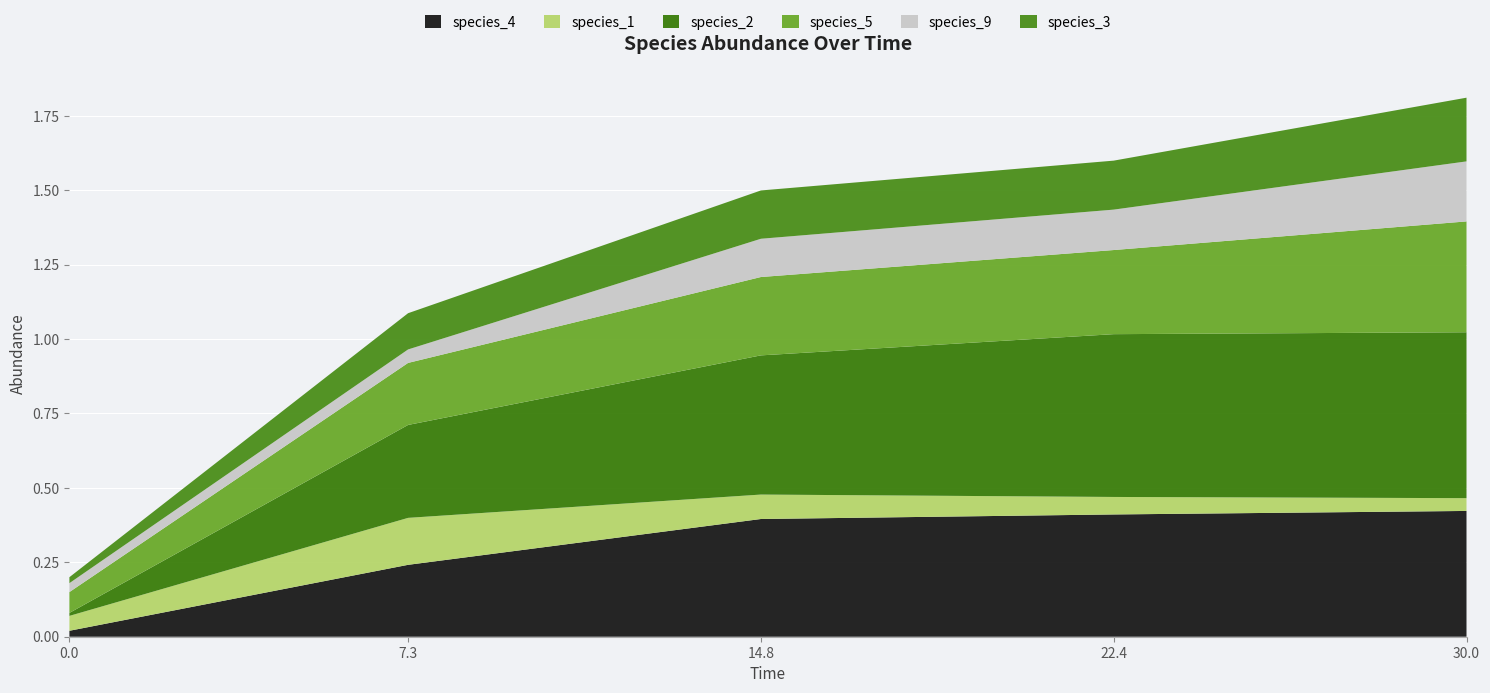

Reading left to right, what are all the values shown in this chart?

species_4: 0.0=0.0	7.272727272727273=0.2	14.84848484848485=0.4	22.424242424242426=0.4	30.0=0.4
species_1: 0.0=0.1	7.272727272727273=0.2	14.84848484848485=0.1	22.424242424242426=0.1	30.0=0.0
species_2: 0.0=0.0	7.272727272727273=0.3	14.84848484848485=0.5	22.424242424242426=0.5	30.0=0.6
species_5: 0.0=0.1	7.272727272727273=0.2	14.84848484848485=0.3	22.424242424242426=0.3	30.0=0.4
species_9: 0.0=0.0	7.272727272727273=0.0	14.84848484848485=0.1	22.424242424242426=0.1	30.0=0.2
species_3: 0.0=0.0	7.272727272727273=0.1	14.84848484848485=0.2	22.424242424242426=0.2	30.0=0.2